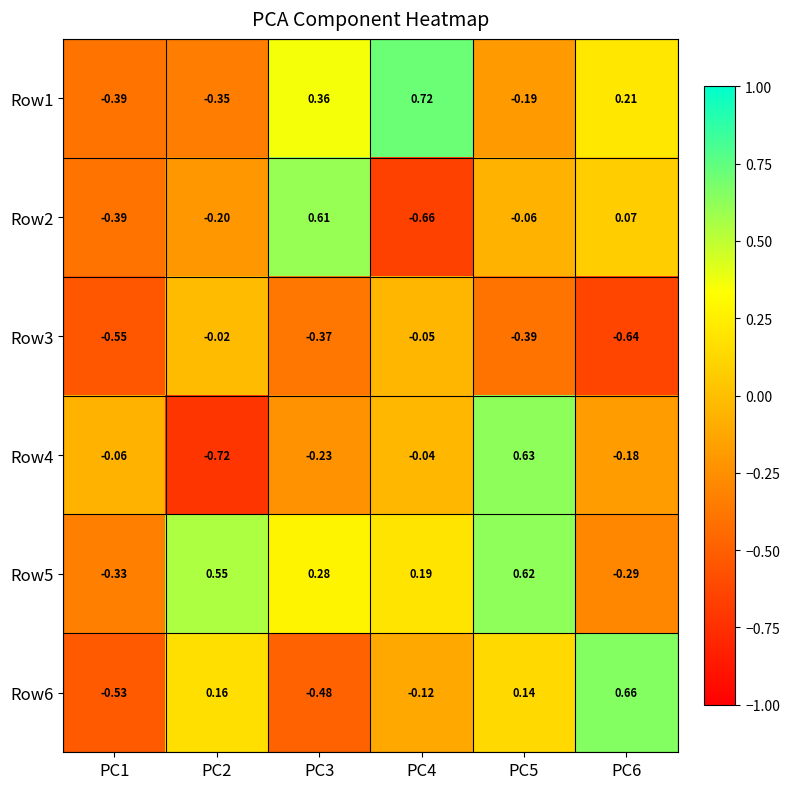

At which category is the sum across all series the highest?

PC5